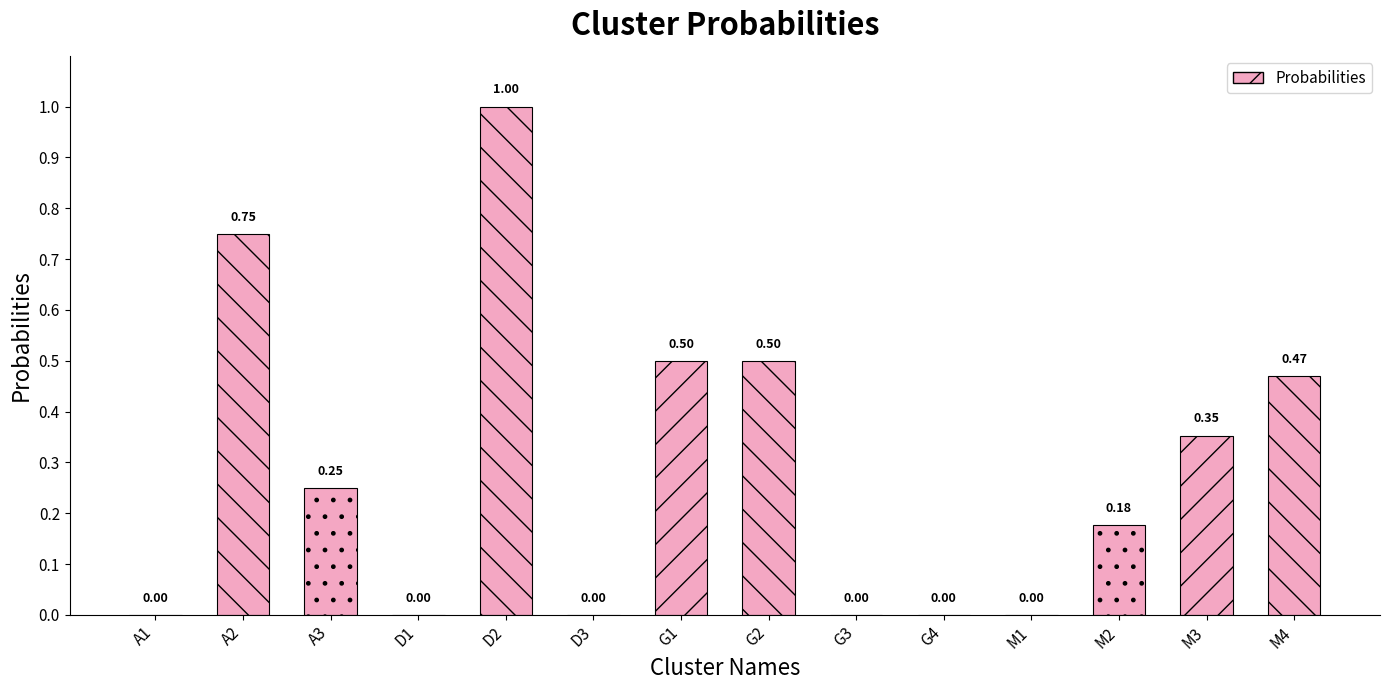

How many values are between 0 and 1?

14